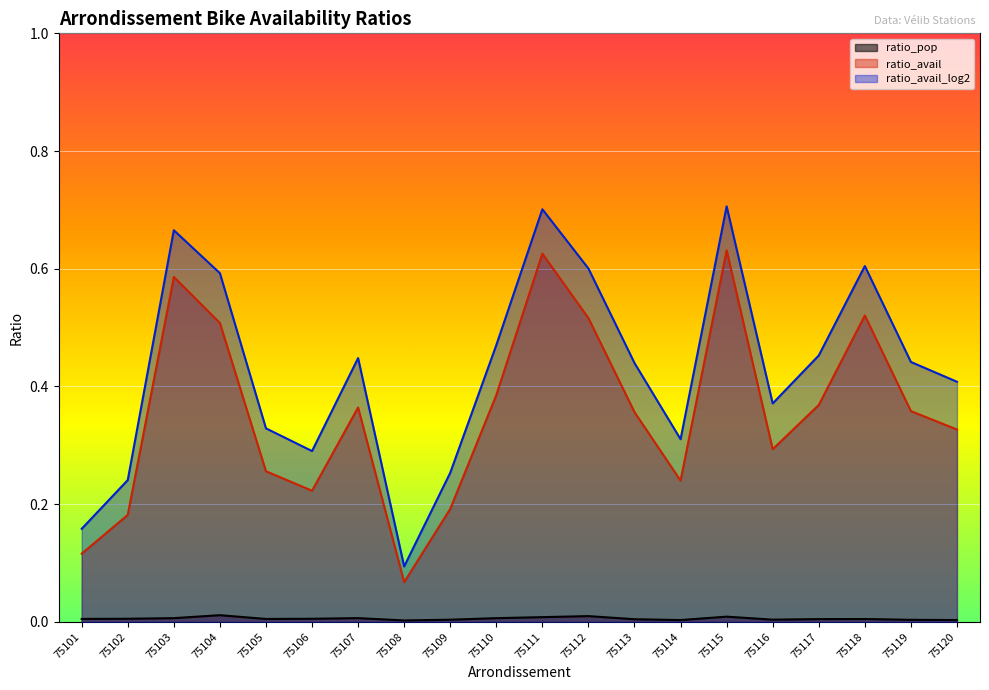

Reading right to left, transcribe all the data shown in this chart.

ratio_pop: 75120=0.0	75119=0.0	75118=0.0	75117=0.0	75116=0.0	75115=0.0	75114=0.0	75113=0.0	75112=0.0	75111=0.0	75110=0.0	75109=0.0	75108=0.0	75107=0.0	75106=0.0	75105=0.0	75104=0.0	75103=0.0	75102=0.0	75101=0.0
ratio_avail: 75120=0.3	75119=0.4	75118=0.5	75117=0.4	75116=0.3	75115=0.6	75114=0.2	75113=0.4	75112=0.5	75111=0.6	75110=0.4	75109=0.2	75108=0.1	75107=0.4	75106=0.2	75105=0.3	75104=0.5	75103=0.6	75102=0.2	75101=0.1
ratio_avail_log2: 75120=0.4	75119=0.4	75118=0.6	75117=0.5	75116=0.4	75115=0.7	75114=0.3	75113=0.4	75112=0.6	75111=0.7	75110=0.5	75109=0.3	75108=0.1	75107=0.4	75106=0.3	75105=0.3	75104=0.6	75103=0.7	75102=0.2	75101=0.2